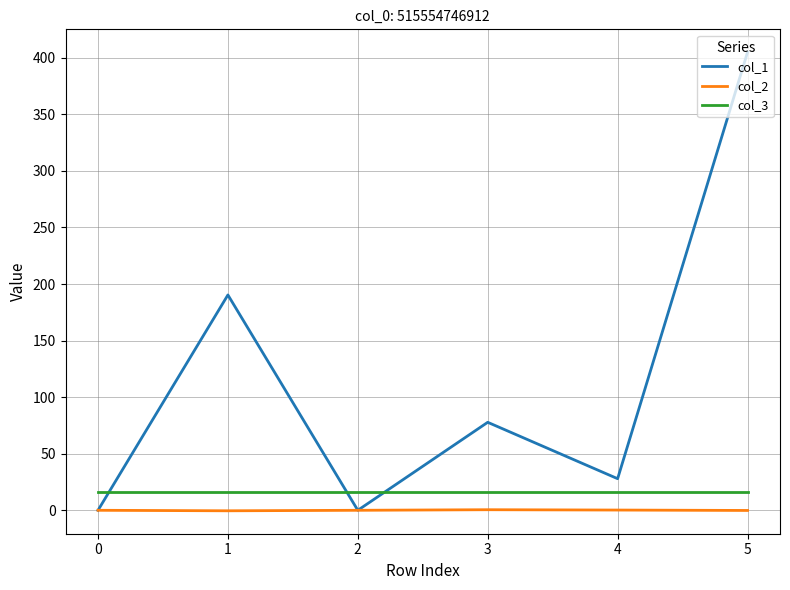

The col_2 series shows -0.1 at 5. True or false?

True